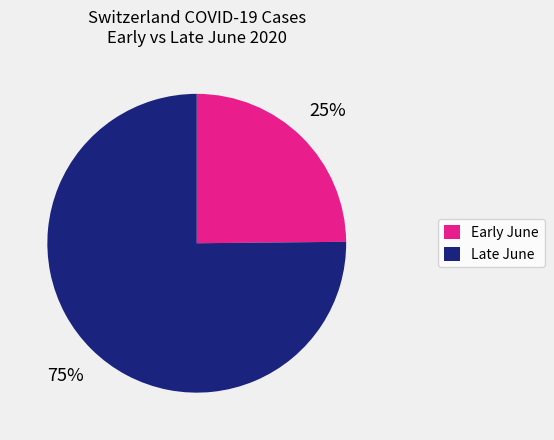

Is there any slice that represents more than half of the pie?

Yes